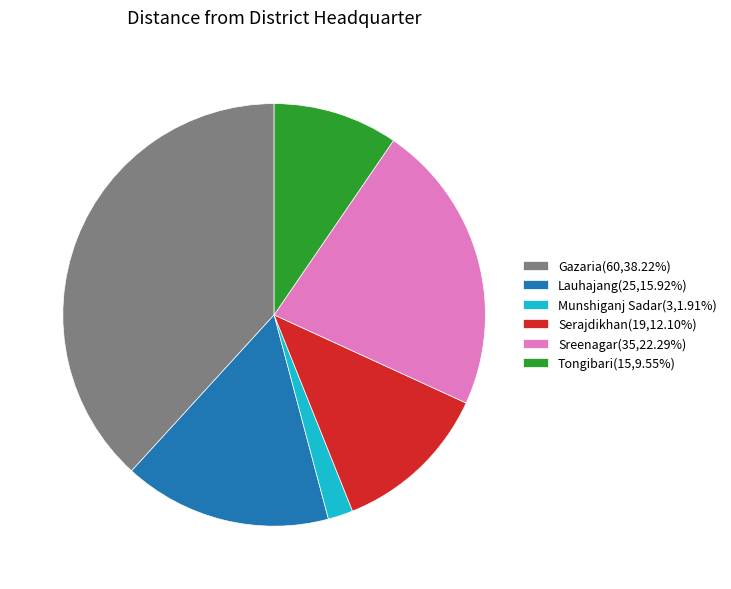

Is there any slice that represents more than half of the pie?

No